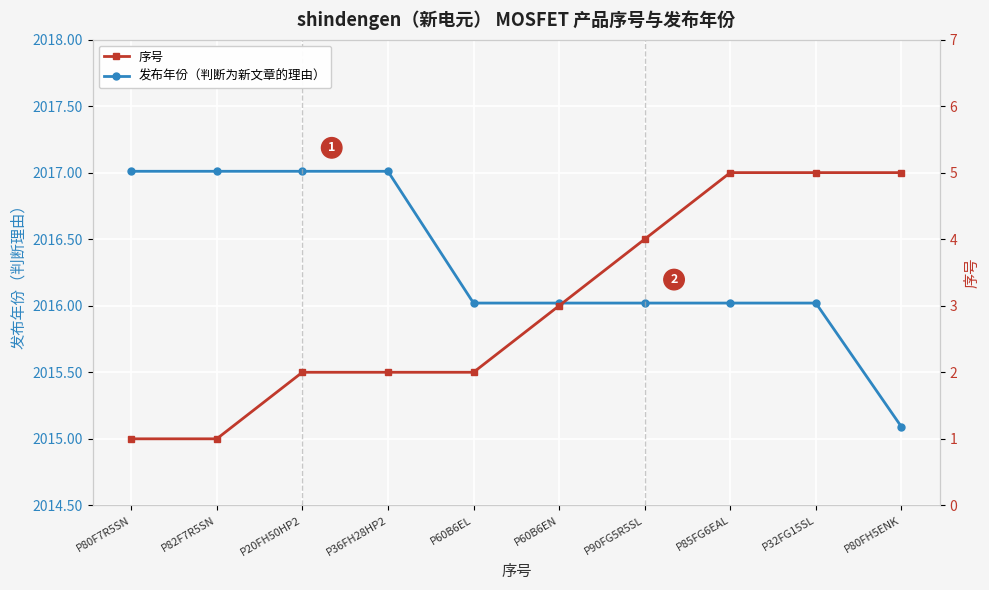

How many data points in 序号 are above 3?

4